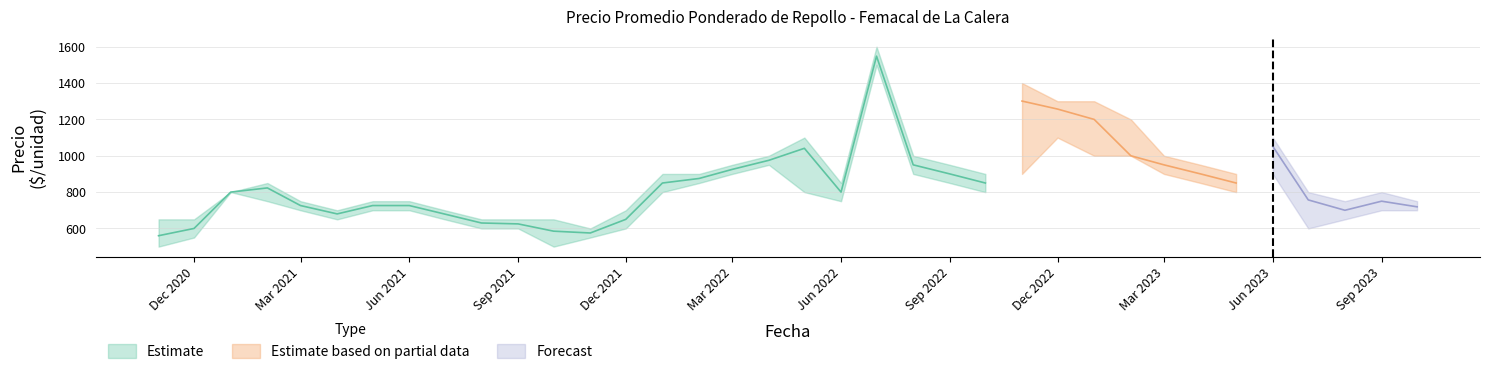

Reading left to right, extract all data points from this chart.

Precio minimo: 2020-11=500	2020-12=550	2021-01=800	2021-02=750	2021-03=700	2021-04=650	2021-05=700	2021-06=700	2021-07=650	2021-08=600	2021-09=600	2021-10=500	2021-11=550	2021-12=600	2022-01=800	2022-02=850	2022-03=900	2022-04=950	2022-05=800	2022-06=750	2022-07=1500	2022-08=900	2022-09=850	2022-10=800	2022-11=900	2022-12=1100	2023-01=1000	2023-02=1000	2023-03=900	2023-04=850	2023-05=800	2023-06=900	2023-07=600	2023-08=650	2023-09=700	2023-10=700
Precio maximo: 2020-11=650	2020-12=650	2021-01=800	2021-02=850	2021-03=750	2021-04=700	2021-05=750	2021-06=750	2021-07=700	2021-08=650	2021-09=650	2021-10=650	2021-11=600	2021-12=700	2022-01=900	2022-02=900	2022-03=950	2022-04=1000	2022-05=1100	2022-06=850	2022-07=1600	2022-08=1000	2022-09=950	2022-10=900	2022-11=1400	2022-12=1300	2023-01=1300	2023-02=1200	2023-03=1000	2023-04=950	2023-05=900	2023-06=1100	2023-07=800	2023-08=750	2023-09=800	2023-10=750
Precio promedio ponderado: 2020-11=560	2020-12=600	2021-01=800	2021-02=823	2021-03=726	2021-04=680	2021-05=726	2021-06=726	2021-07=679	2021-08=630	2021-09=625	2021-10=585	2021-11=575	2021-12=650	2022-01=850	2022-02=875	2022-03=925	2022-04=975	2022-05=1041	2022-06=800	2022-07=1548	2022-08=950	2022-09=900	2022-10=850	2022-11=1301	2022-12=1257	2023-01=1200	2023-02=1000	2023-03=950	2023-04=900	2023-05=850	2023-06=1052	2023-07=757	2023-08=700	2023-09=750	2023-10=719